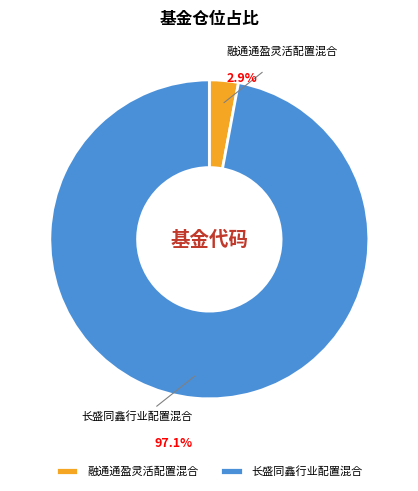

Is the sum of 长盛同鑫行业配置混合 and 融通通盈灵活配置混合 greater than half?

Yes